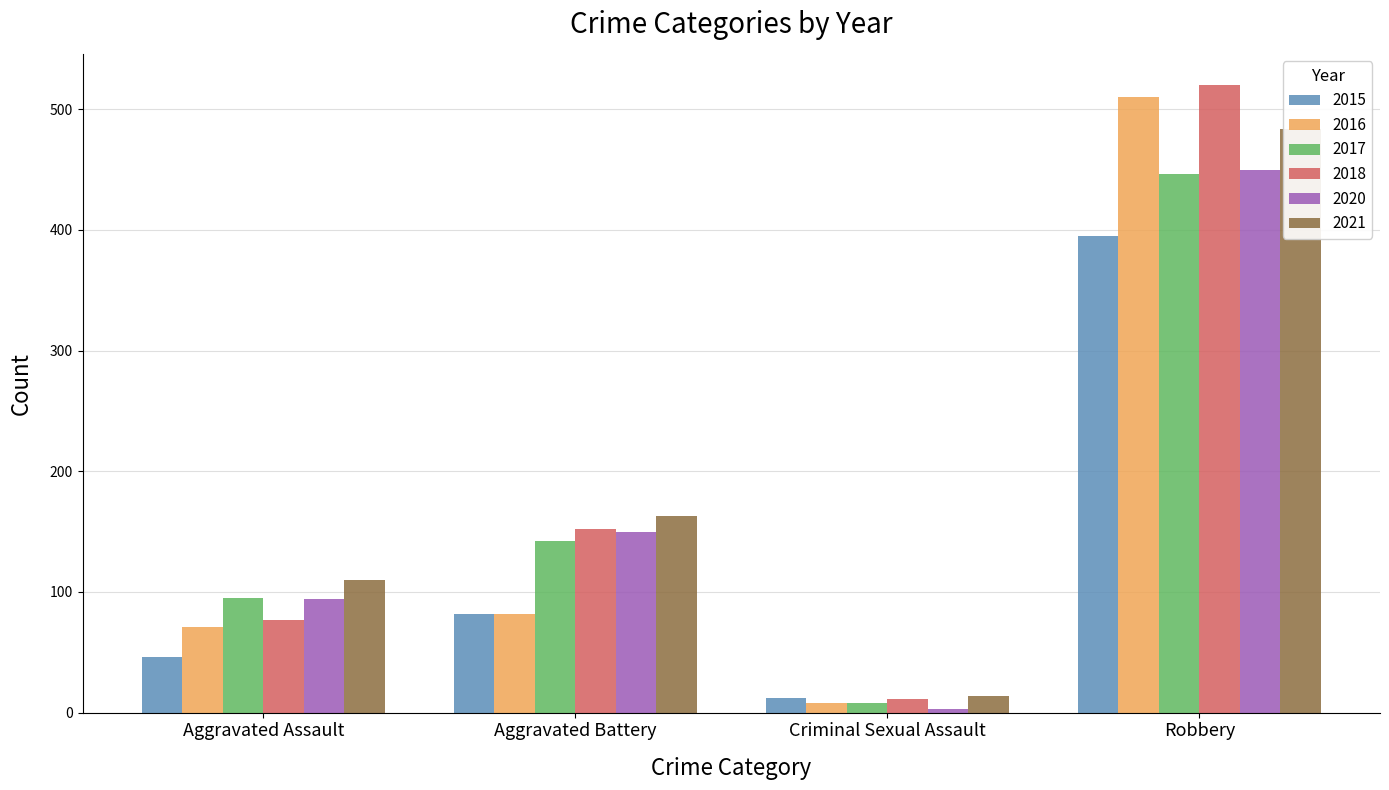

The 2020 series shows 43 at Aggravated Assault. True or false?

False